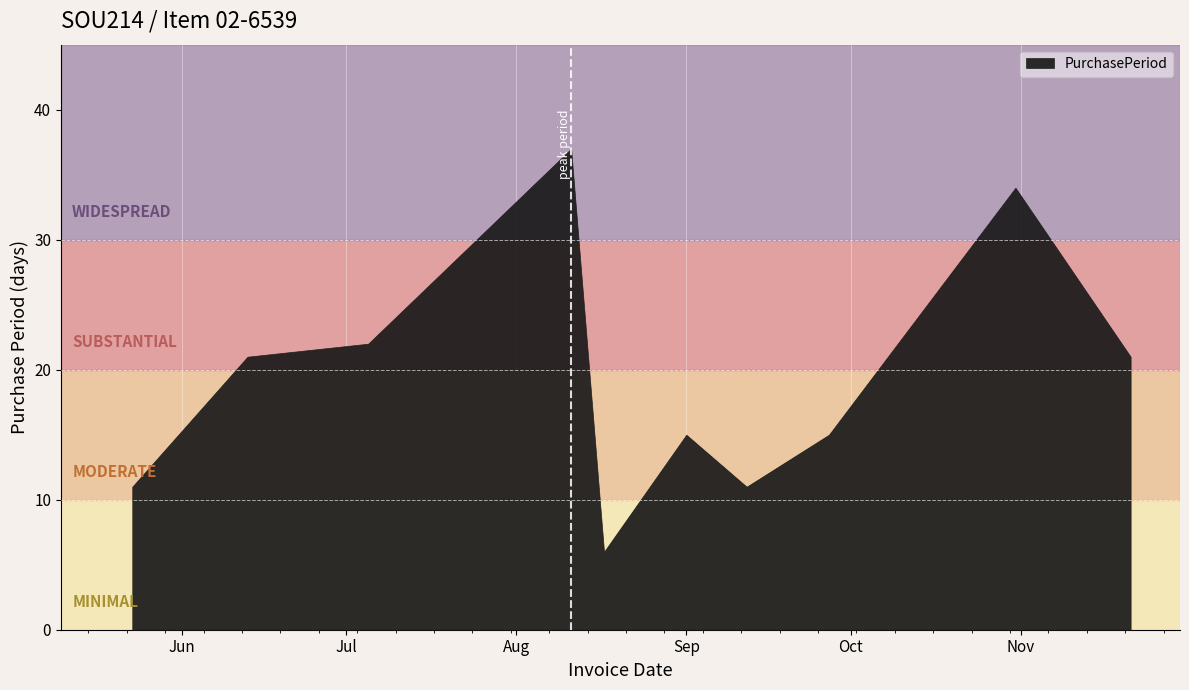

Does the chart display data point markers on the line(s)?

No